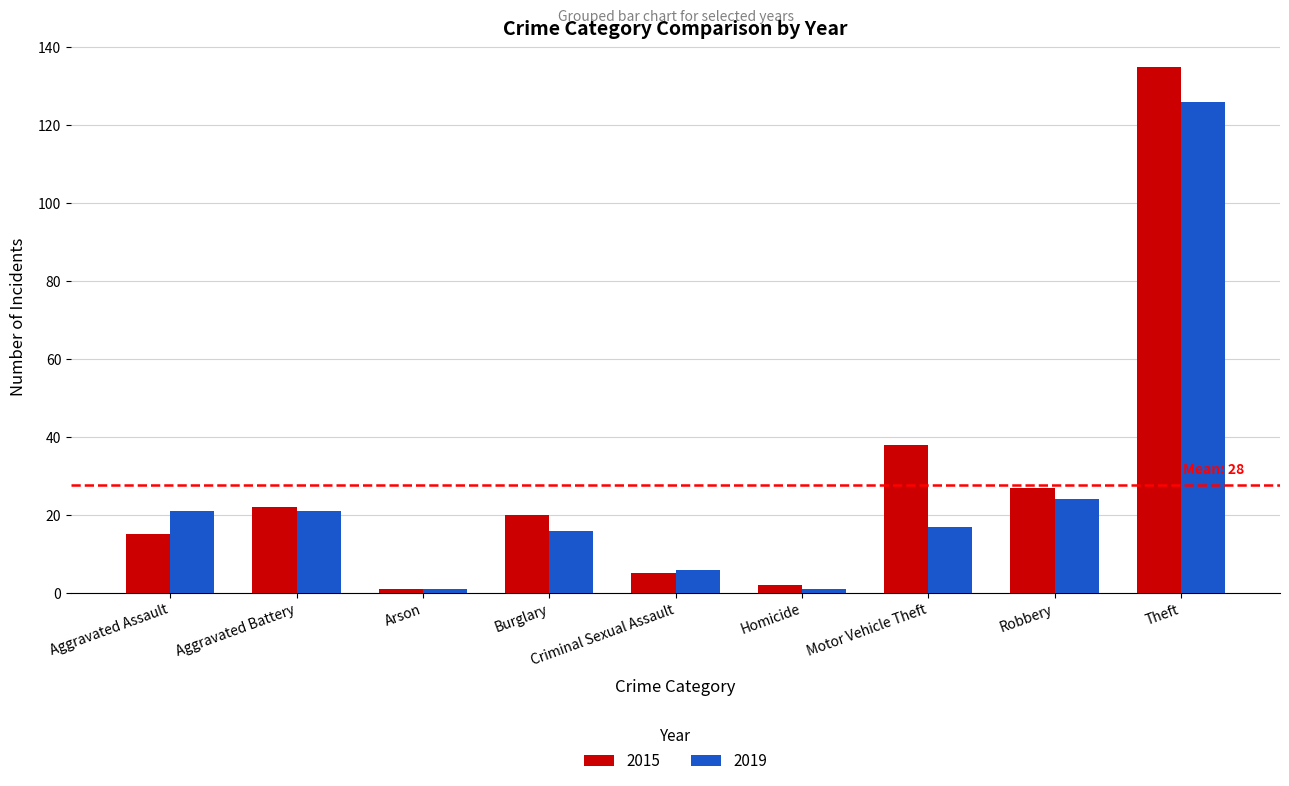

How many bars are there in each group?

2